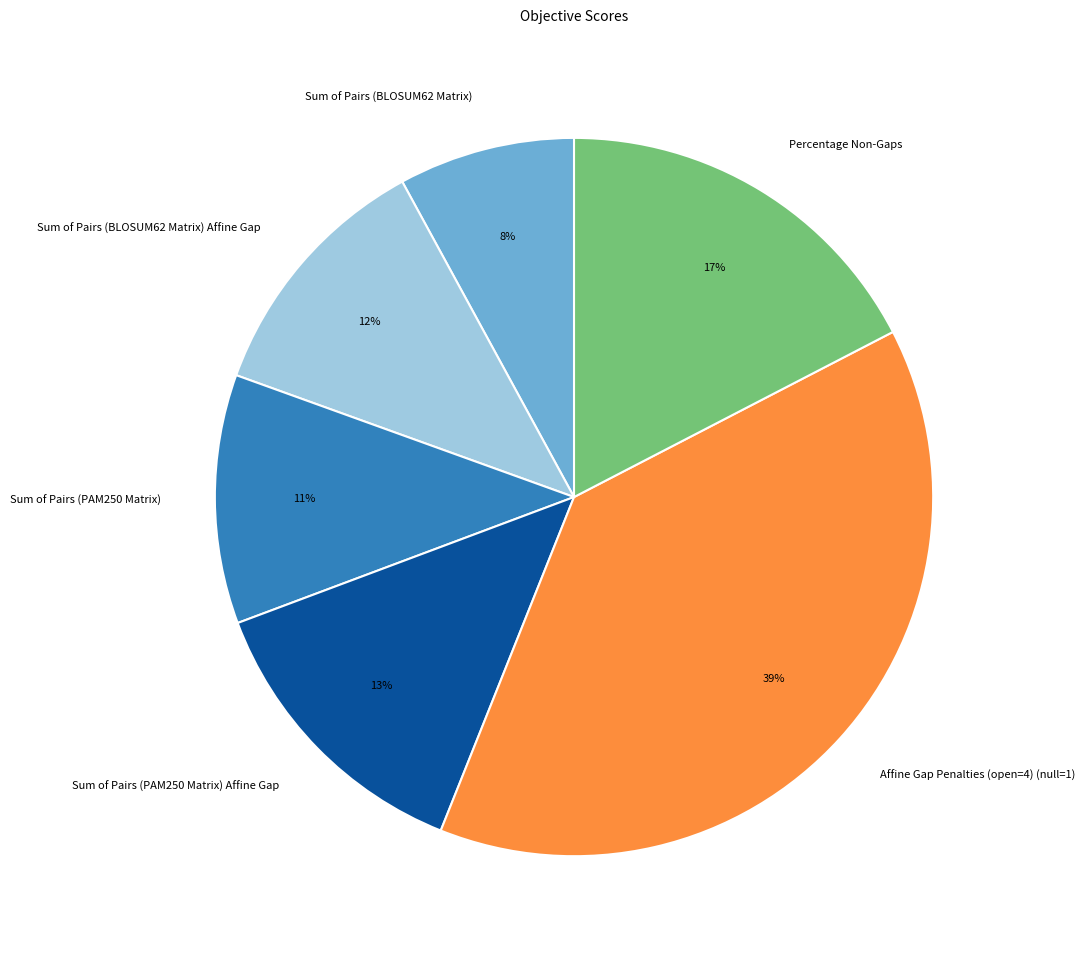

How many slices are in this pie chart?

6